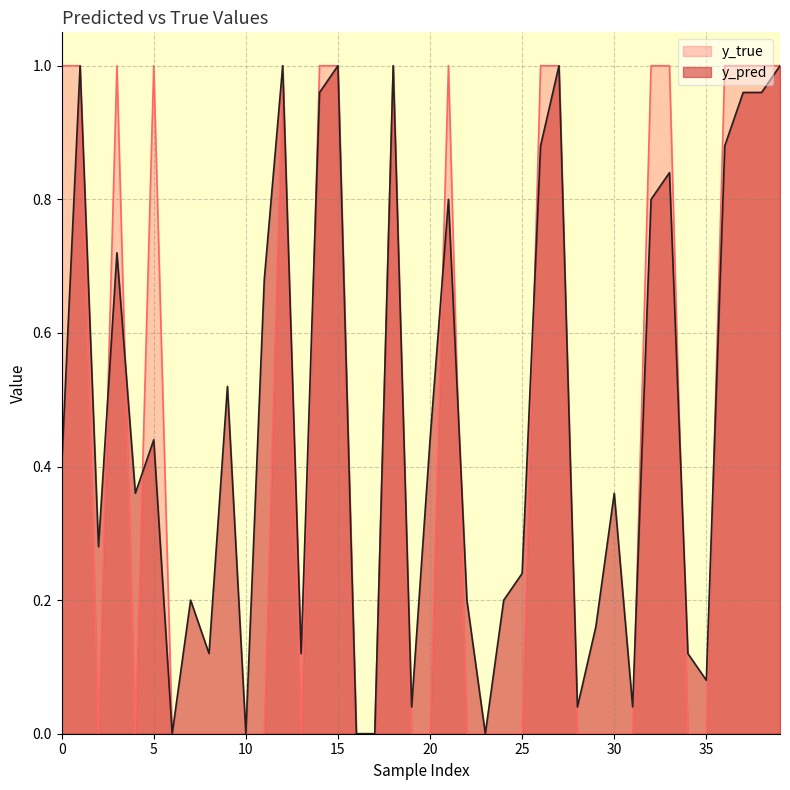

List the series in order of their overall mean, highest first.

y_pred, y_true